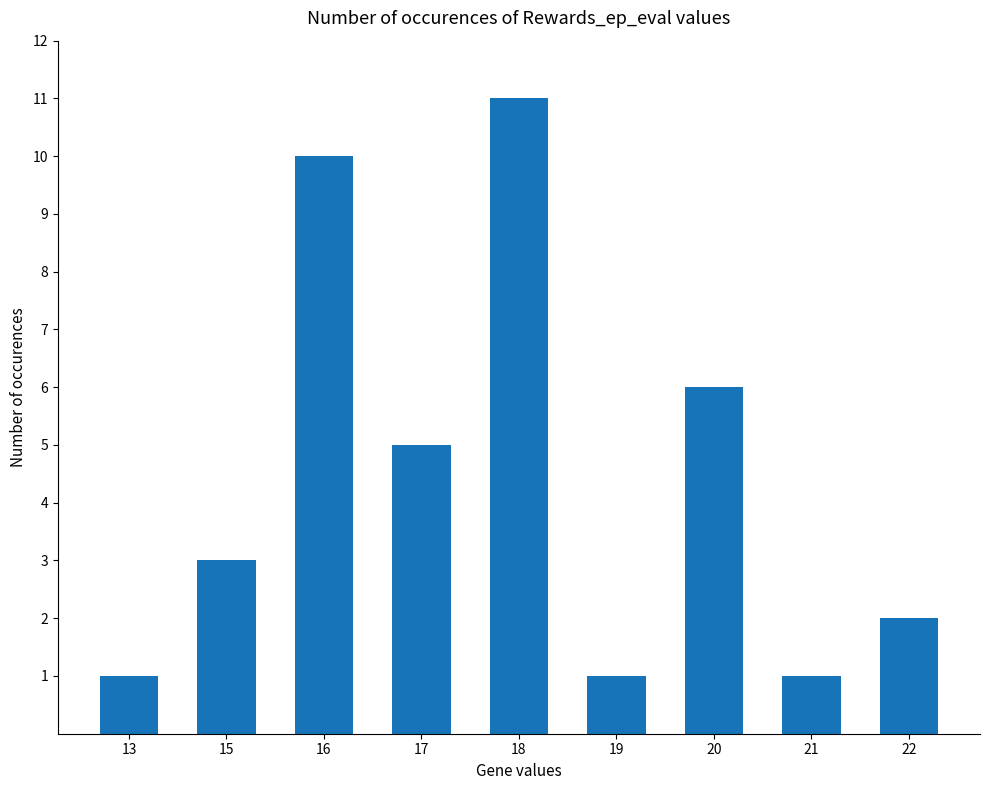

What is the value of the 8th bar from the left?

1